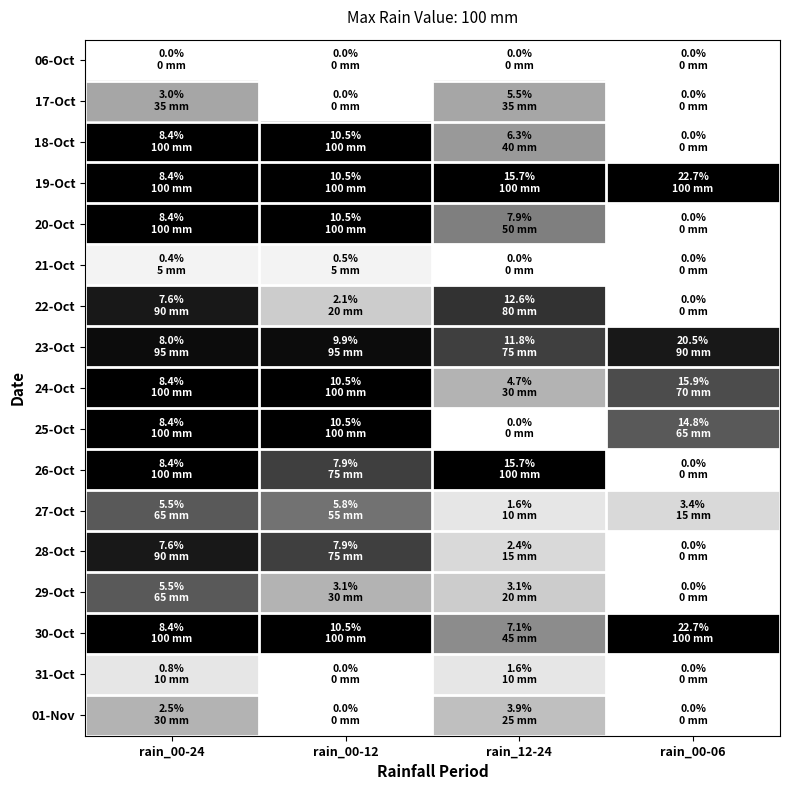

Reading left to right, extract all data points from this chart.

06-Oct: rain_00-24=0	rain_00-12=0	rain_12-24=0	rain_00-06=0
17-Oct: rain_00-24=35	rain_00-12=0	rain_12-24=35	rain_00-06=0
18-Oct: rain_00-24=100	rain_00-12=100	rain_12-24=40	rain_00-06=0
19-Oct: rain_00-24=100	rain_00-12=100	rain_12-24=100	rain_00-06=100
20-Oct: rain_00-24=100	rain_00-12=100	rain_12-24=50	rain_00-06=0
21-Oct: rain_00-24=5	rain_00-12=5	rain_12-24=0	rain_00-06=0
22-Oct: rain_00-24=90	rain_00-12=20	rain_12-24=80	rain_00-06=0
23-Oct: rain_00-24=95	rain_00-12=95	rain_12-24=75	rain_00-06=90
24-Oct: rain_00-24=100	rain_00-12=100	rain_12-24=30	rain_00-06=70
25-Oct: rain_00-24=100	rain_00-12=100	rain_12-24=0	rain_00-06=65
26-Oct: rain_00-24=100	rain_00-12=75	rain_12-24=100	rain_00-06=0
27-Oct: rain_00-24=65	rain_00-12=55	rain_12-24=10	rain_00-06=15
28-Oct: rain_00-24=90	rain_00-12=75	rain_12-24=15	rain_00-06=0
29-Oct: rain_00-24=65	rain_00-12=30	rain_12-24=20	rain_00-06=0
30-Oct: rain_00-24=100	rain_00-12=100	rain_12-24=45	rain_00-06=100
31-Oct: rain_00-24=10	rain_00-12=0	rain_12-24=10	rain_00-06=0
01-Nov: rain_00-24=30	rain_00-12=0	rain_12-24=25	rain_00-06=0